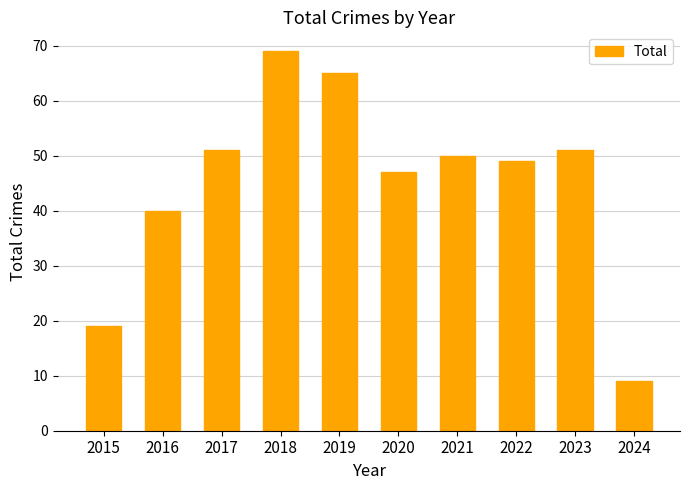

What is the ratio of the value at 2020 to the value at 2017?

0.9